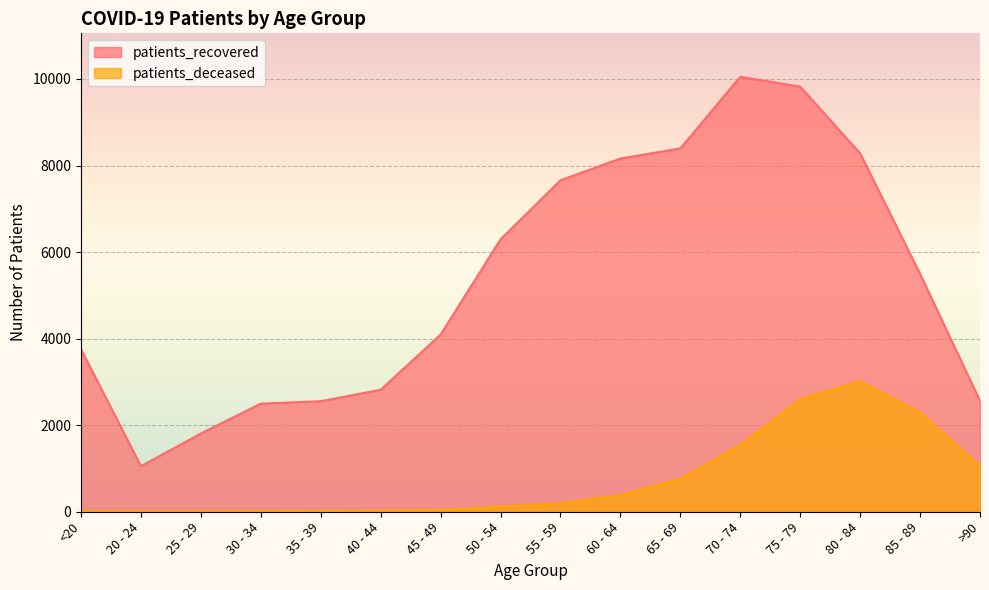

List the series in order of their overall mean, highest first.

patients_recovered, patients_deceased